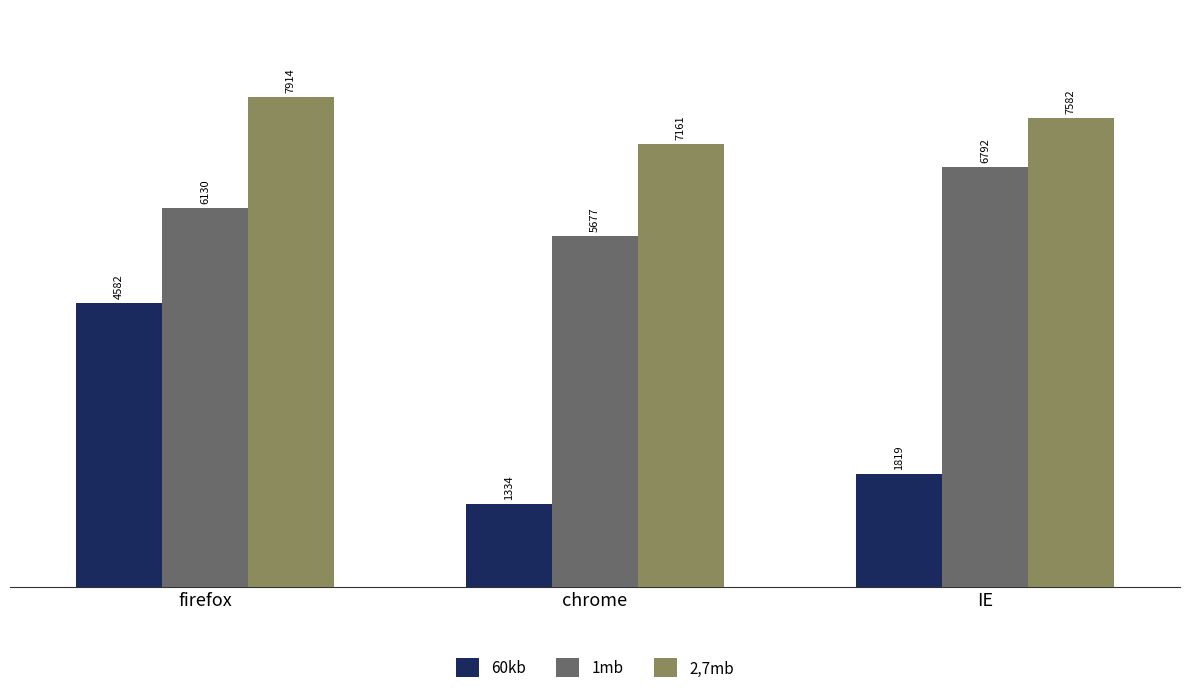

What is the spread (max minus min) of values at chrome?

5827